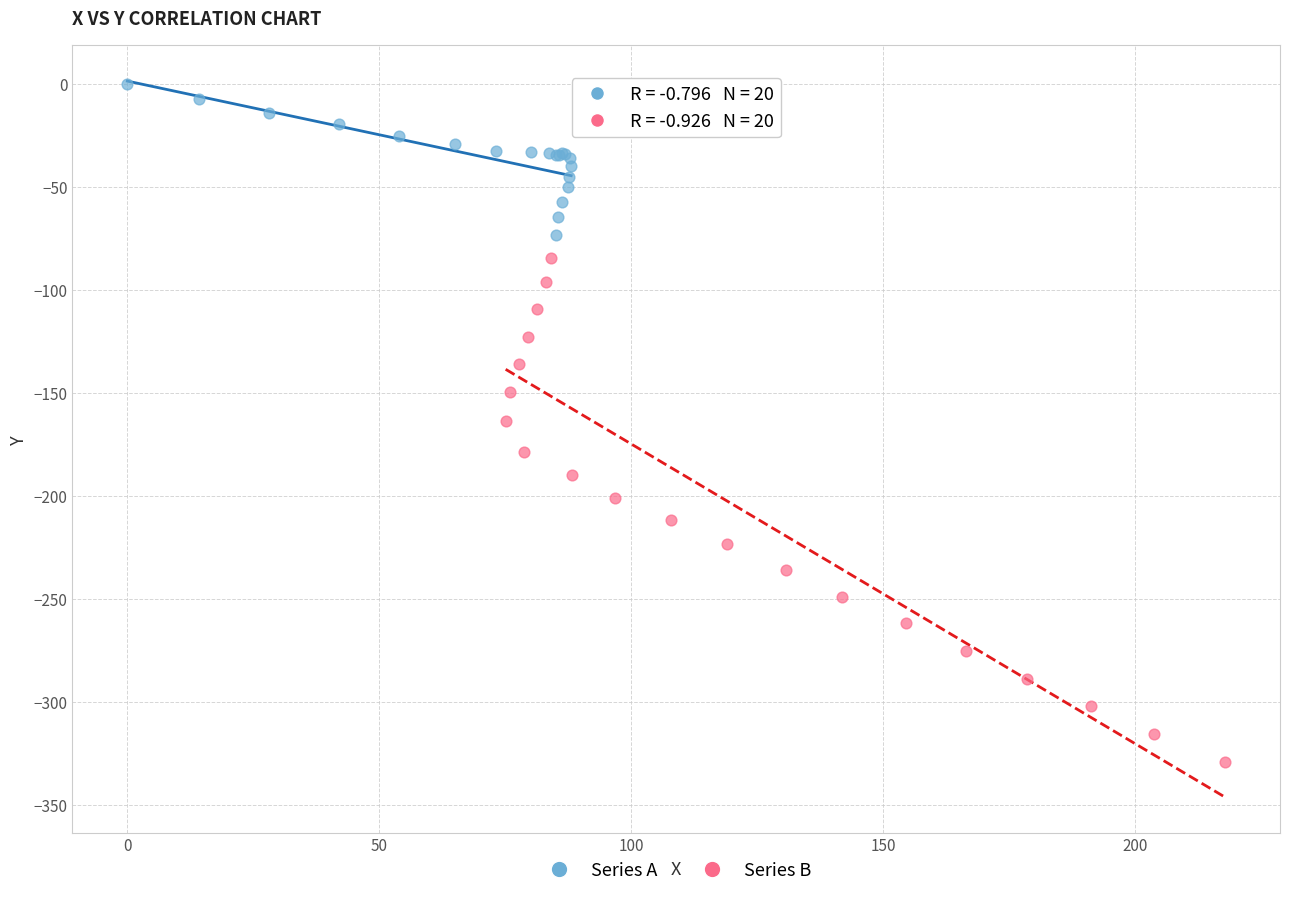

Which series has the widest spread of Y values?

Series B